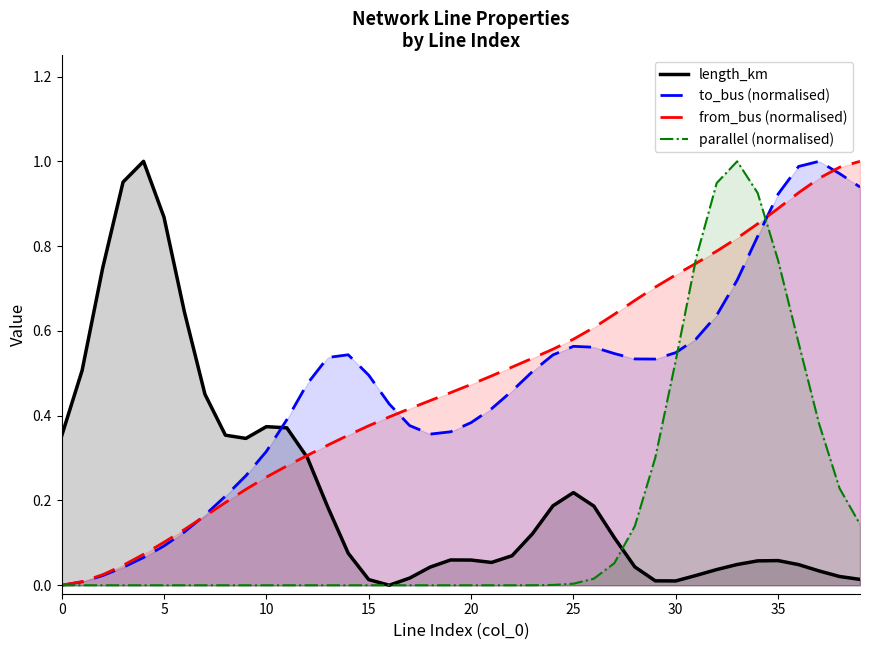

Rank the series at 19 from lowest to highest value.

parallel (normalised), length_km, to_bus (normalised), from_bus (normalised)